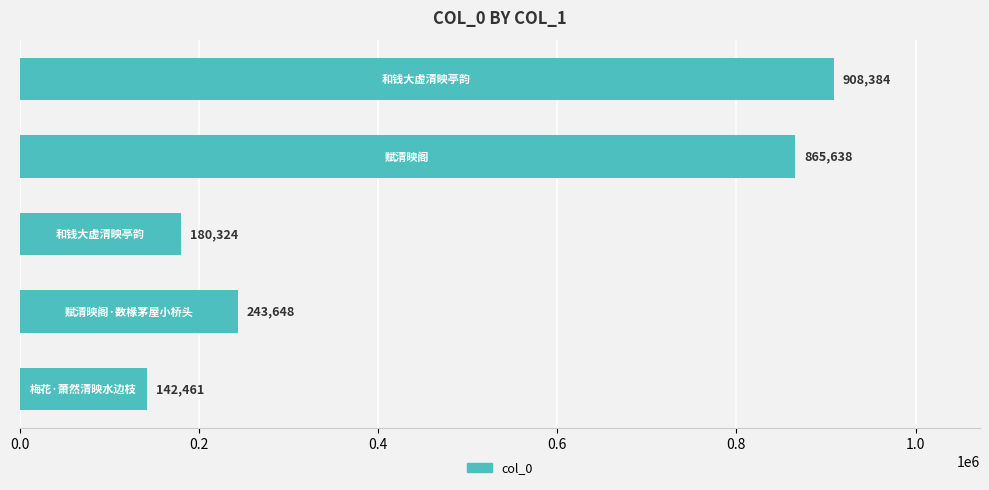

What is the maximum value shown in the chart?

908384